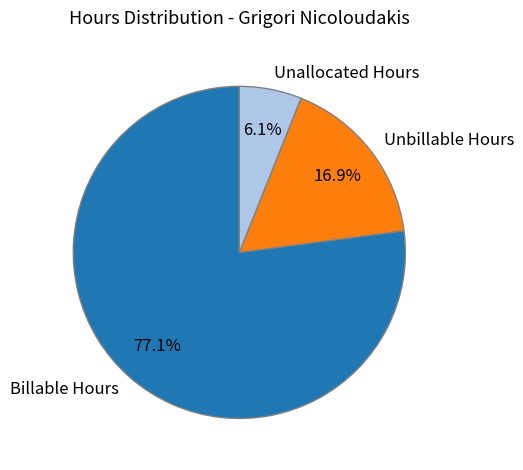

Between Unallocated Hours and Billable Hours, which is larger?

Billable Hours